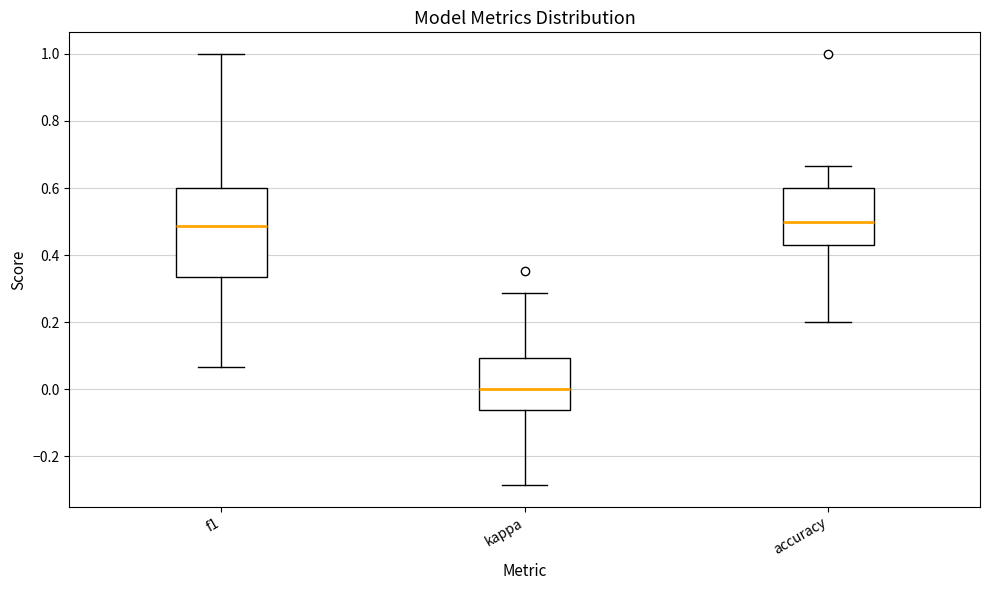

Reading left to right, transcribe this box plot: for each box, give where its median line is, the range the box spans, and where its two whiskers end, as read against the y-axis. The values are not printed on the chart, so give them approximately, as read against the axis.

f1: median 0.48, box 0.34 to 0.60, whiskers 0.06 to 1.00
kappa: median 0.00, box -0.06 to 0.10, whiskers -0.28 to 0.28
accuracy: median 0.50, box 0.42 to 0.60, whiskers 0.20 to 0.66